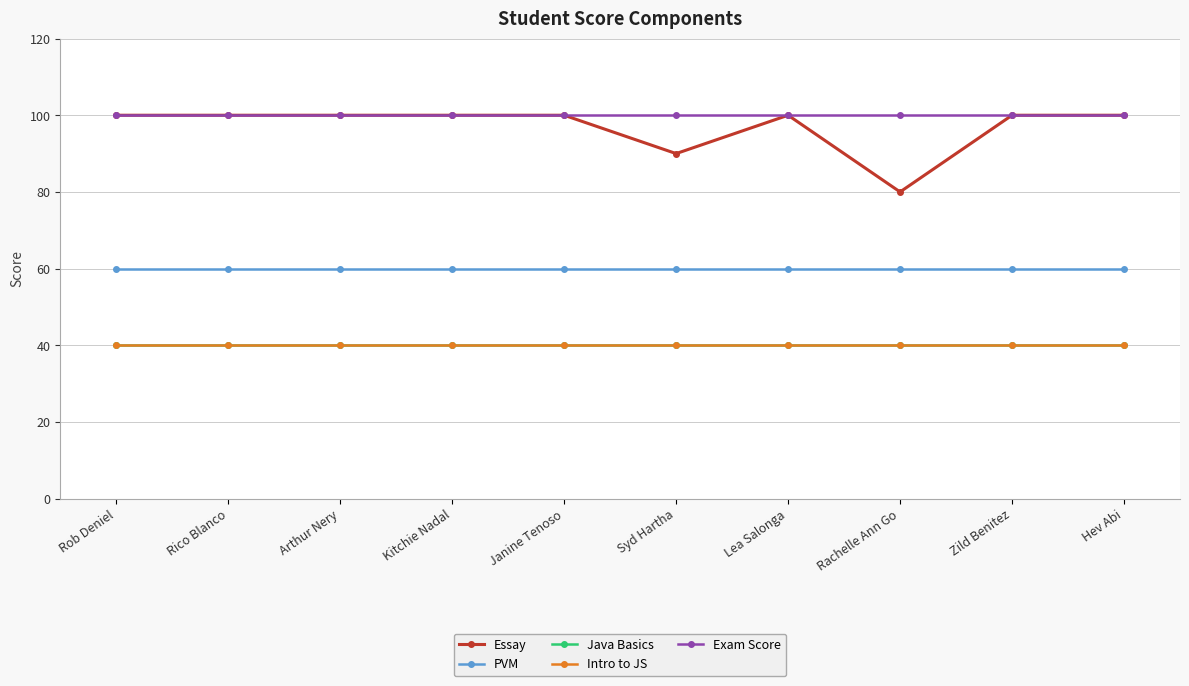

Is it true that Intro to JS equals 40 at Rachelle Ann Go?

True